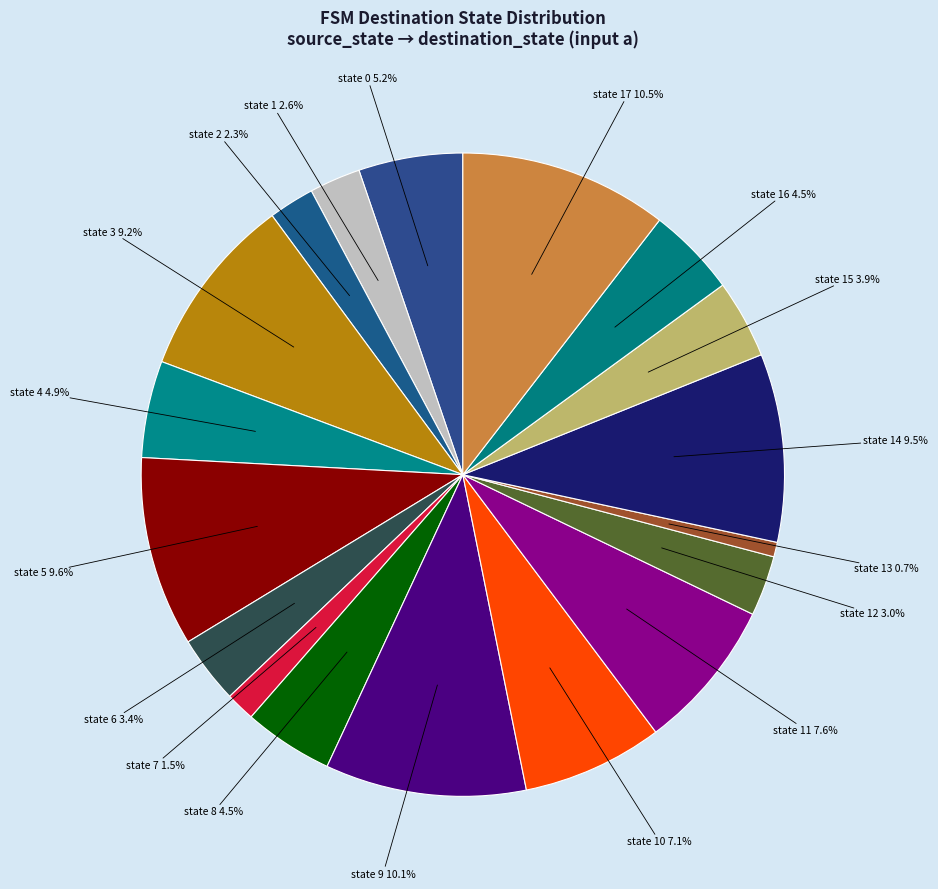

Which slice is the smallest?

state 13